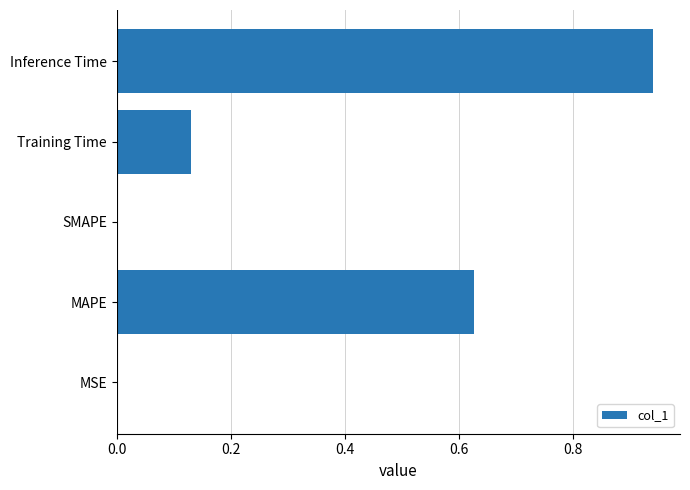

Which has a higher value, MSE or Inference Time?

Inference Time